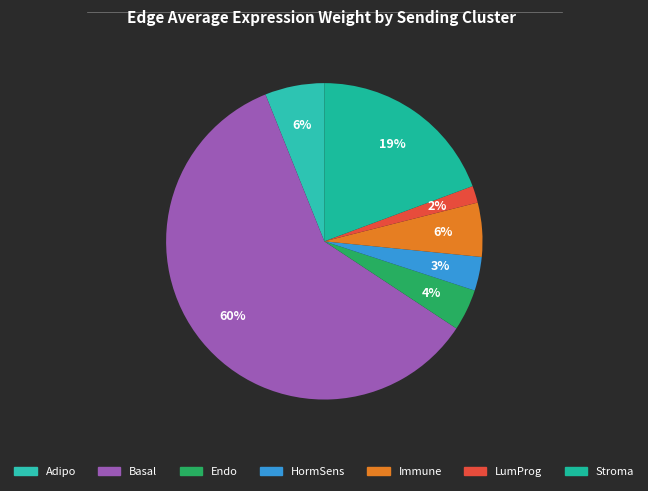

Approximately how many times larger is the value at HormSens compared to Endo?

0.8